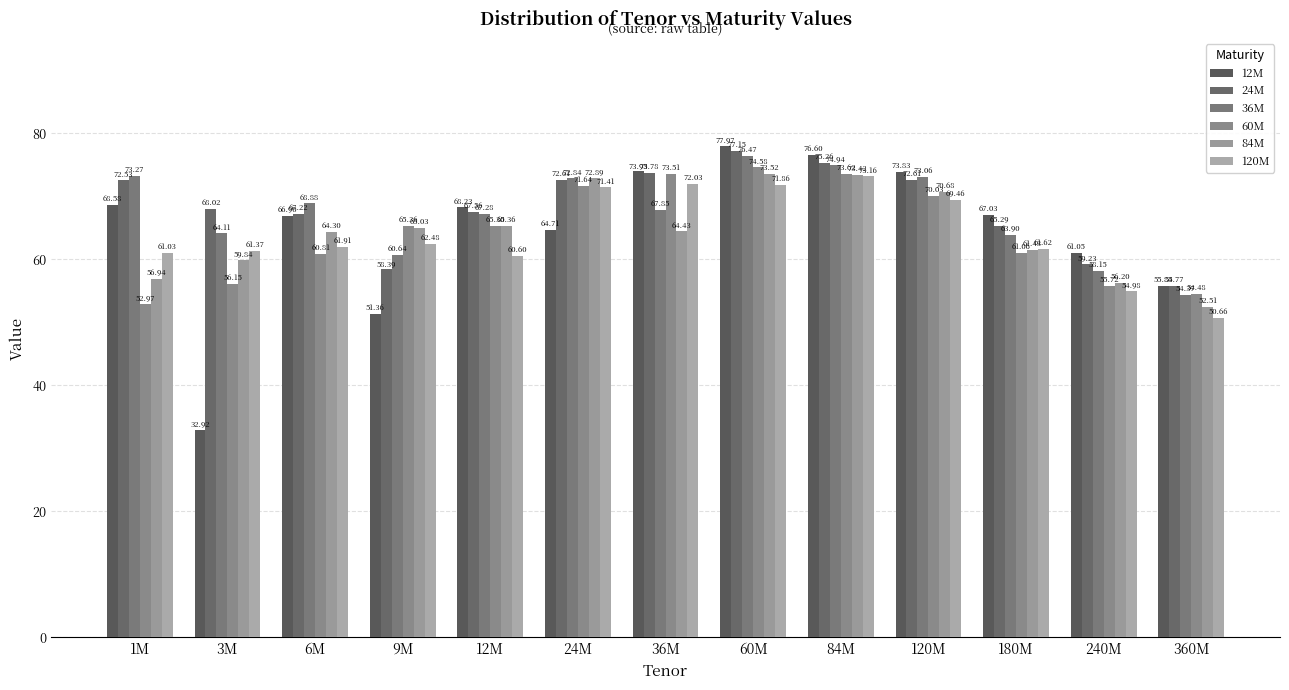

What are all the series names shown in the legend?

12M, 24M, 36M, 60M, 84M, 120M